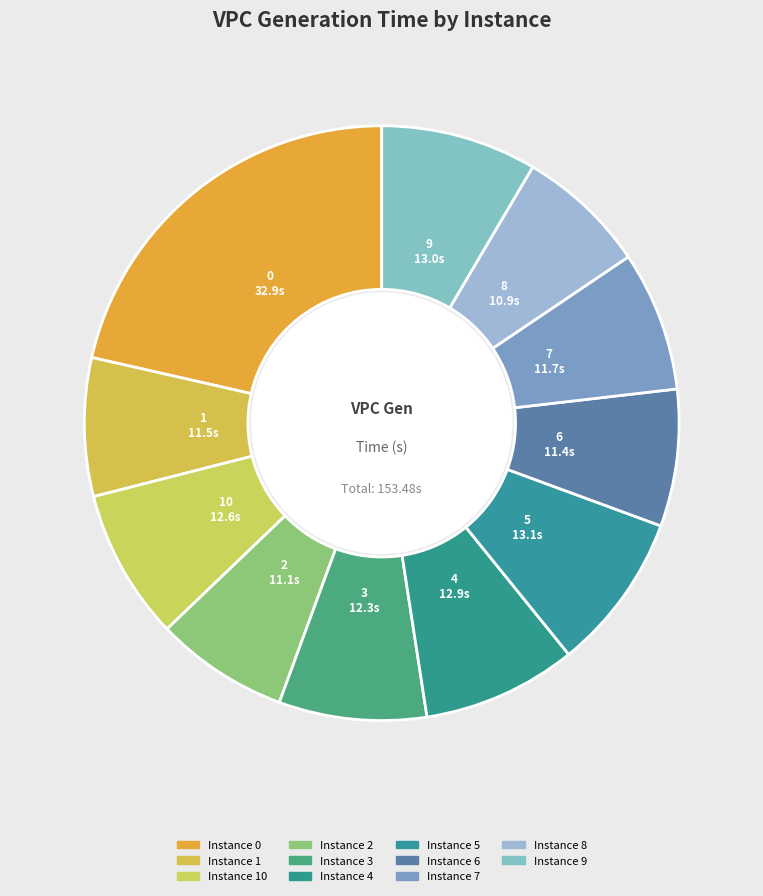

How many slices are in this pie chart?

11